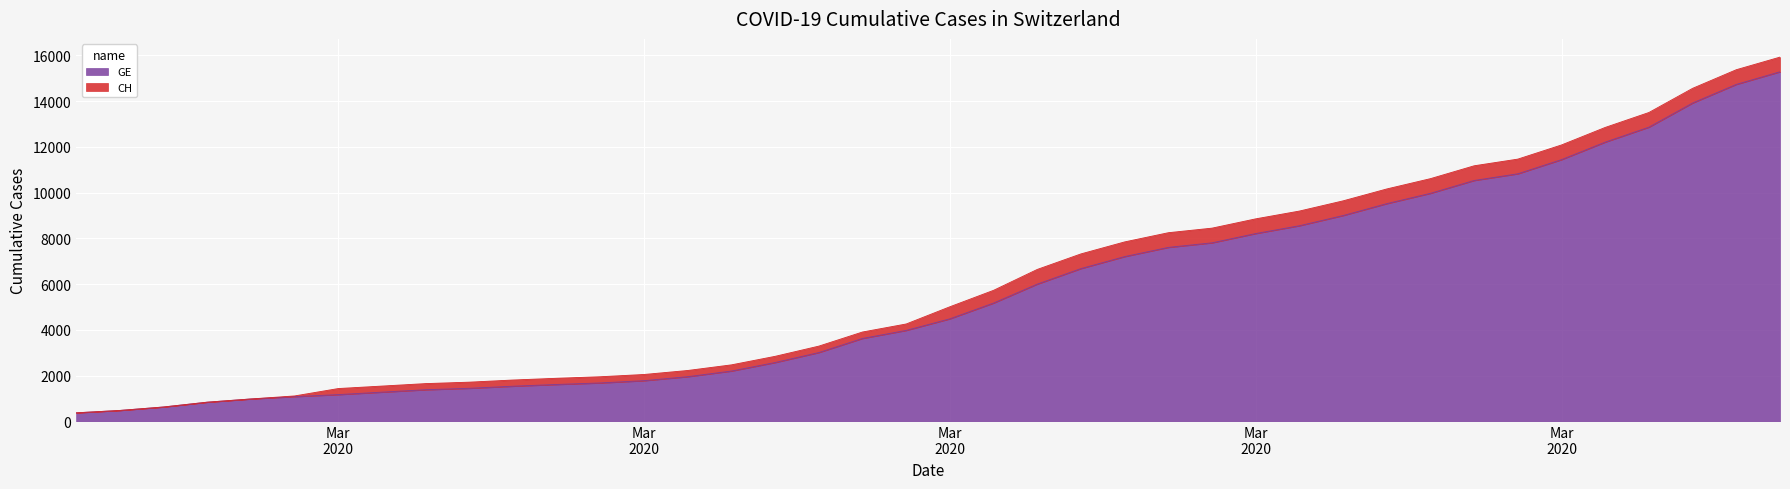

The CH series shows 1493 at Mar 2020. True or false?

False